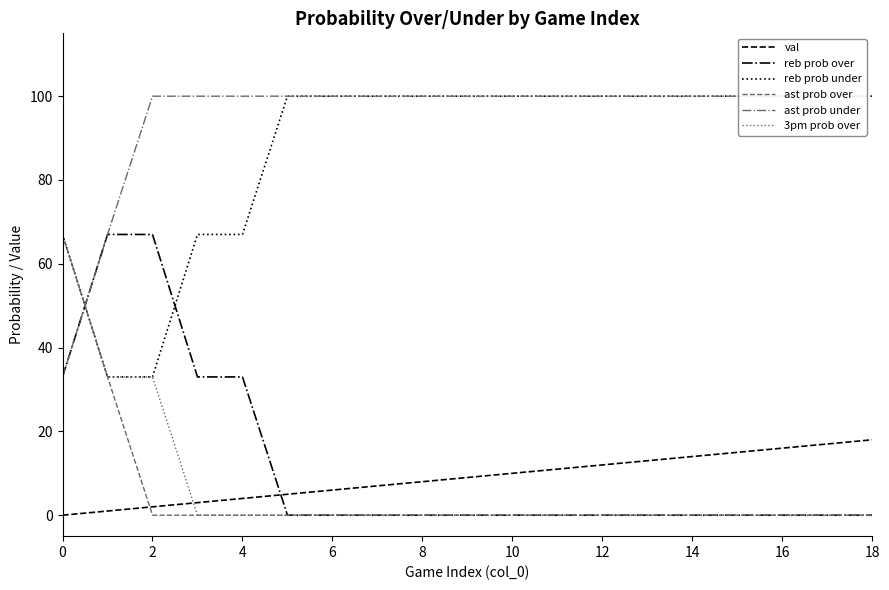

What is the average value of the reb prob under series?

88